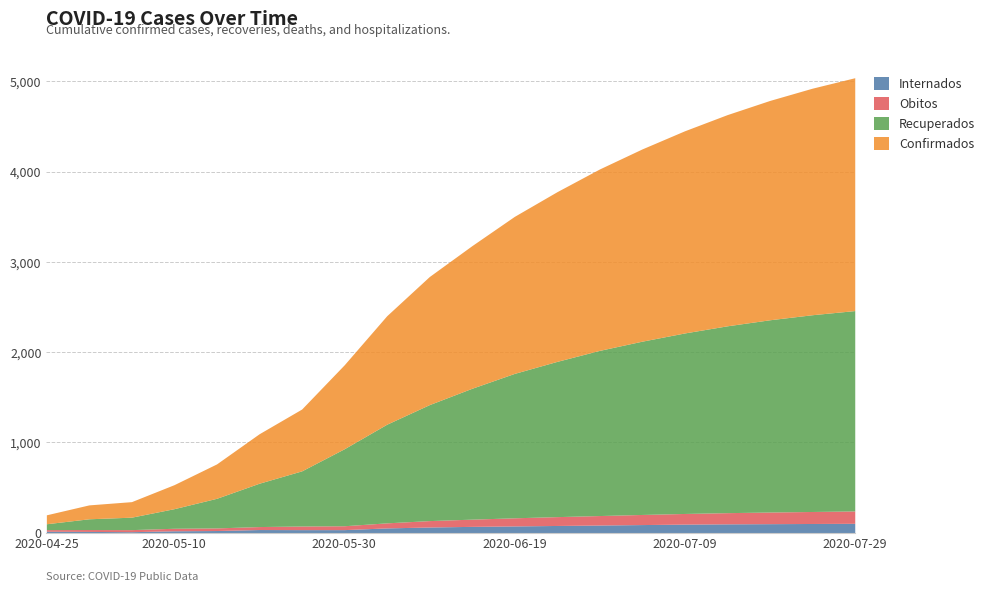

What is the value of the Recuperados point at the 20th from the left?

2220